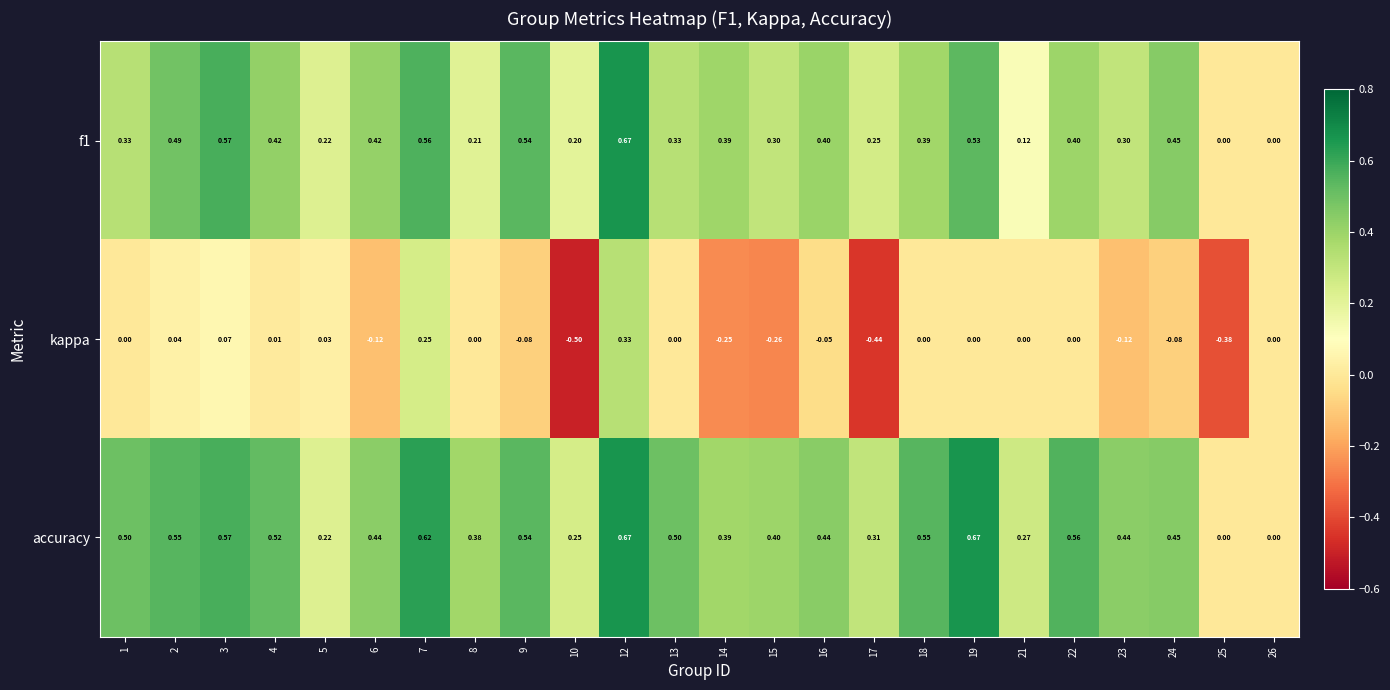

Which series has the largest total across all categories?

accuracy